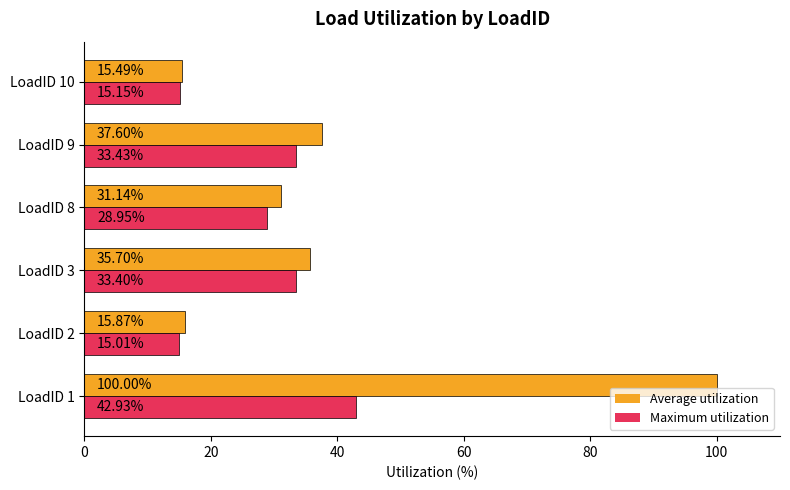

What is the maximum value for Average utilization?

100.0